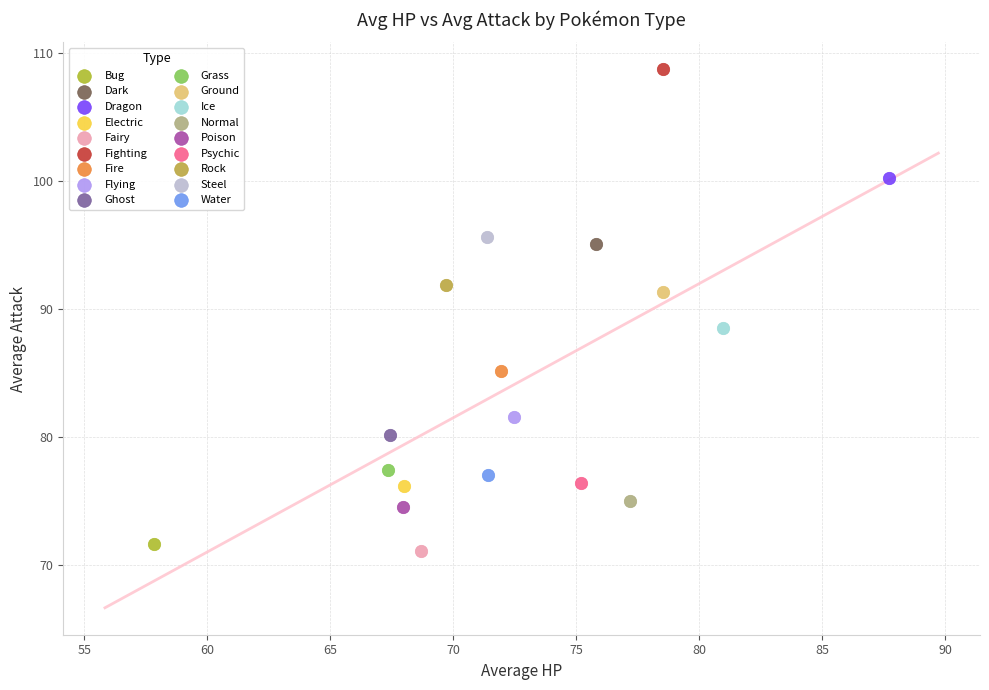

What are all the series names shown in the legend?

Bug, Dark, Dragon, Electric, Fairy, Fighting, Fire, Flying, Ghost, Grass, Ground, Ice, Normal, Poison, Psychic, Rock, Steel, Water